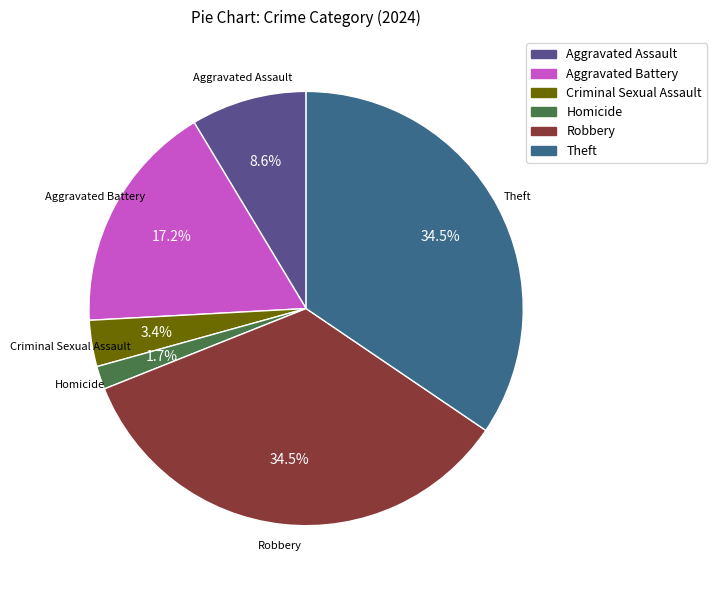

Is Aggravated Battery the majority of the pie?

No